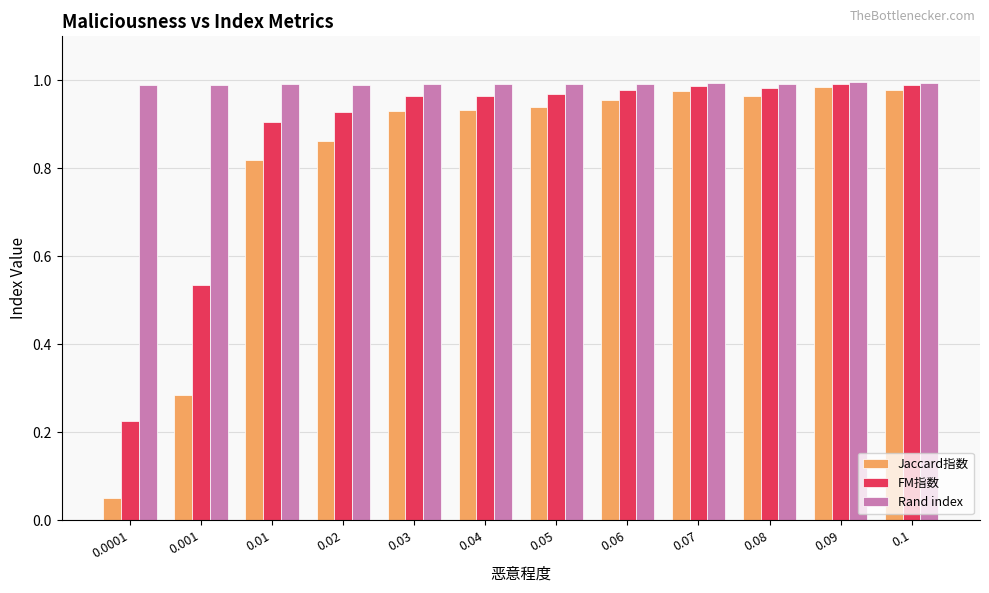

What is the label of the 9th bar from the left?

0.07